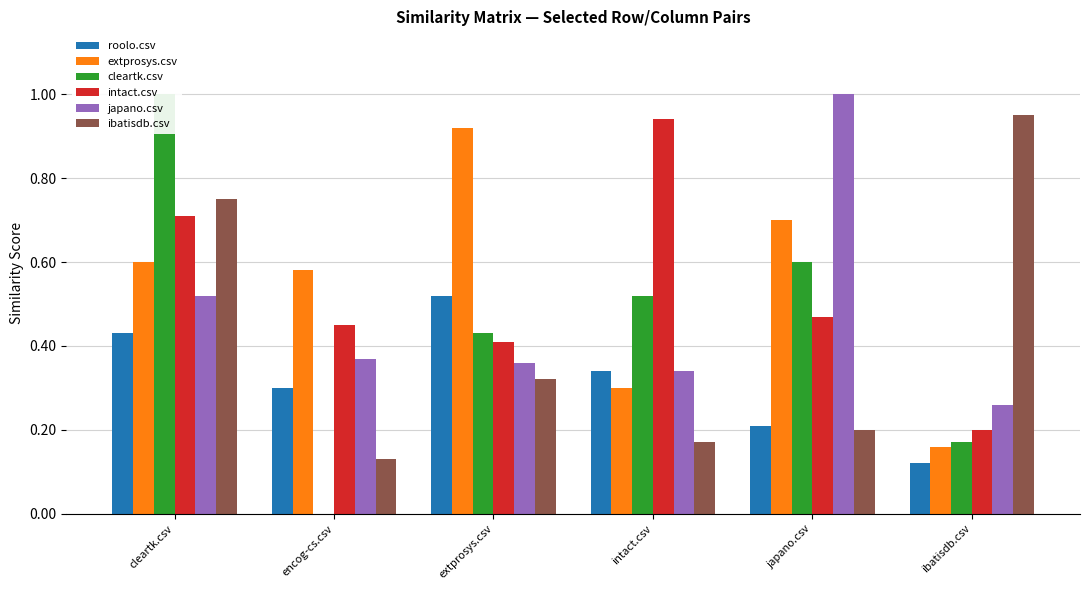

Where is intact.csv nearest to the value 0?

ibatisdb.csv